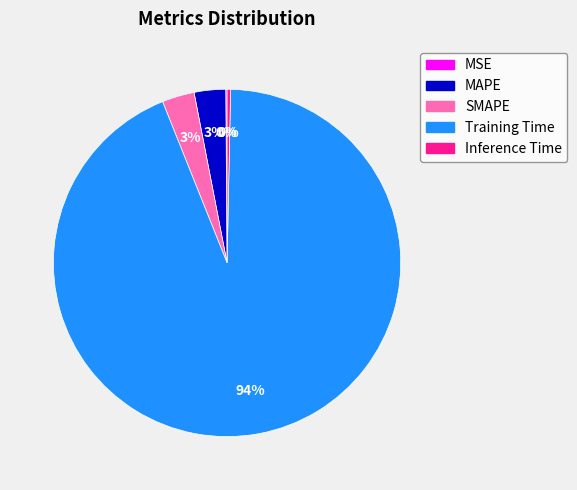

To the nearest percent, what is the combined percentage of MAPE and SMAPE?

6%